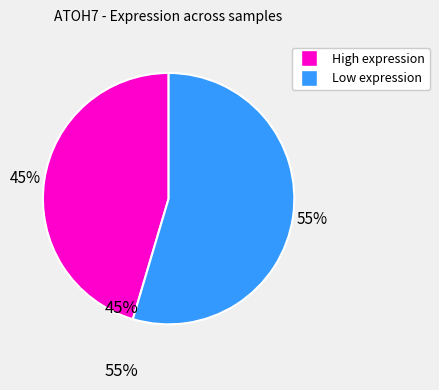

How many segments does this pie chart have?

2